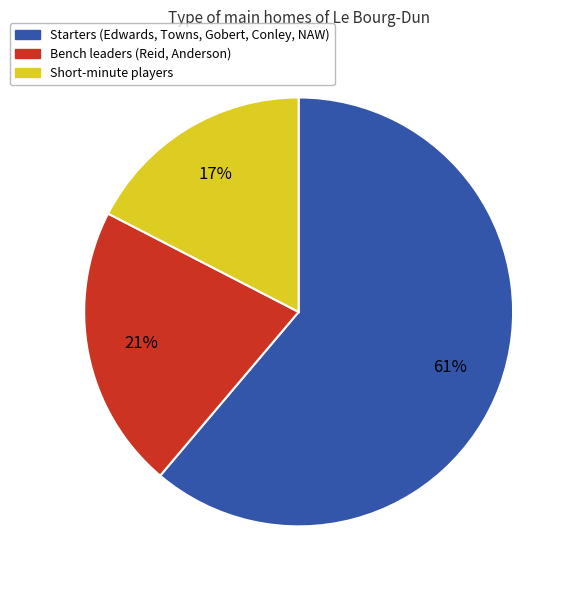

Is there a majority slice in this chart?

Yes